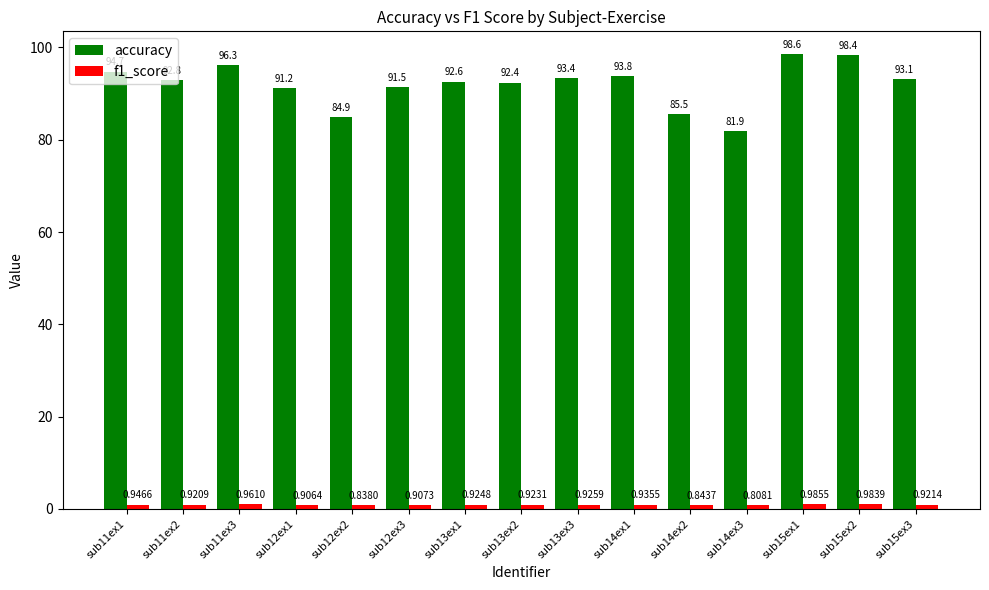

Which series has the largest range (max minus min)?

accuracy